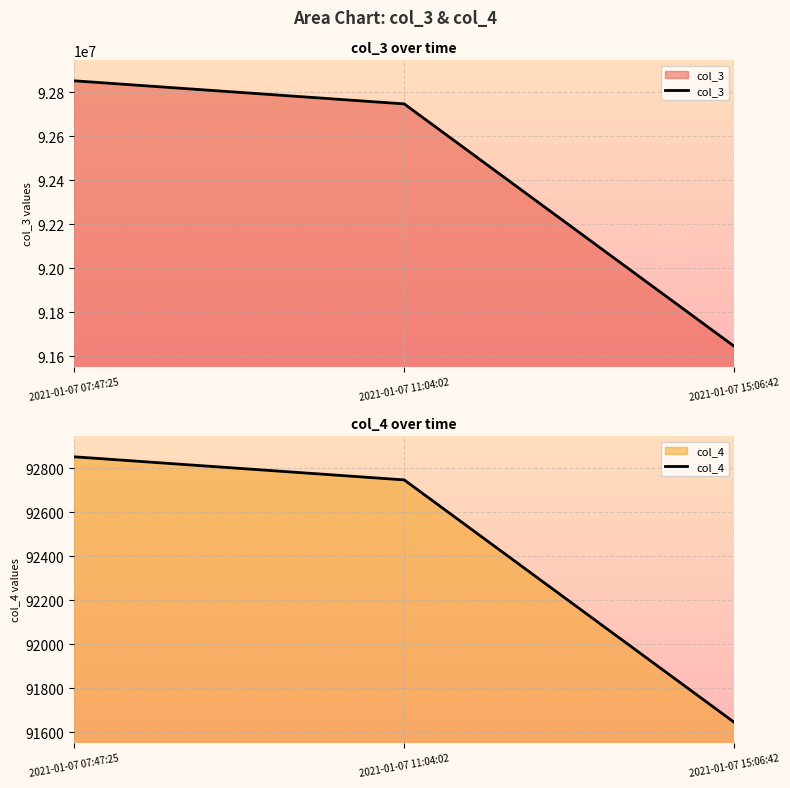

How many data points in col_4 are above 92746?

1